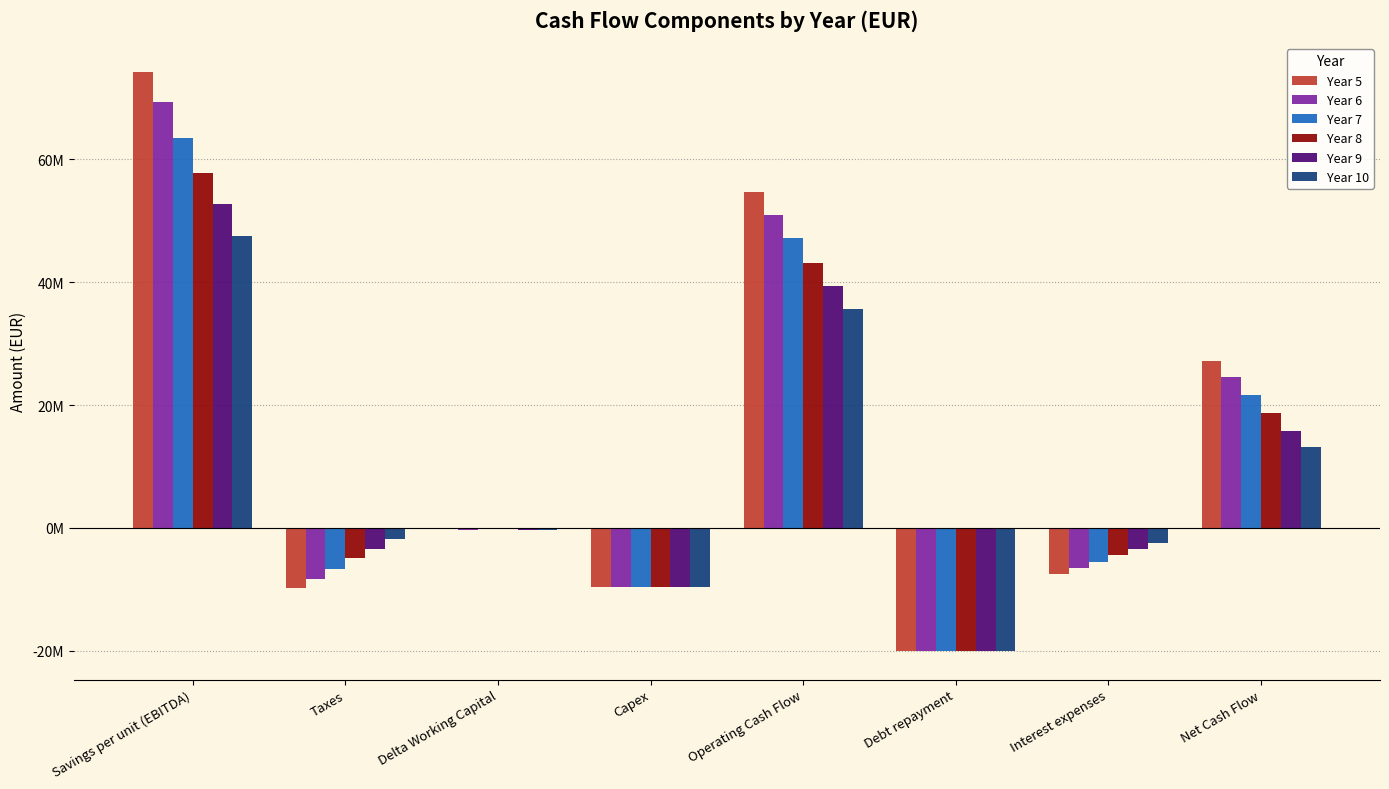

Reading right to left, extract all data points from this chart.

Year 5: 27155339.1	-7500000.0	-20000000.0	54655339.1	-9600000.0	-128547.2	-9841665.6	74225551.8
Year 6: 24498735.8	-6500000.0	-20000000.0	50998735.8	-9600000.0	-315877.2	-8371977.0	69286590.0
Year 7: 21650947.1	-5500000.0	-20000000.0	47150947.1	-9600000.0	-118841.7	-6655623.8	63525412.6
Year 8: 18620997.5	-4500000.0	-20000000.0	43120997.5	-9600000.0	-110366.9	-4942013.3	57773377.7
Year 9: 15828952.4	-3500000.0	-20000000.0	39328952.4	-9600000.0	-314164.5	-3421335.8	52664452.6
Year 10: 13177098.0	-2500000.0	-20000000.0	35677098.0	-9600000.0	-317202.8	-1874700.3	47469001.0